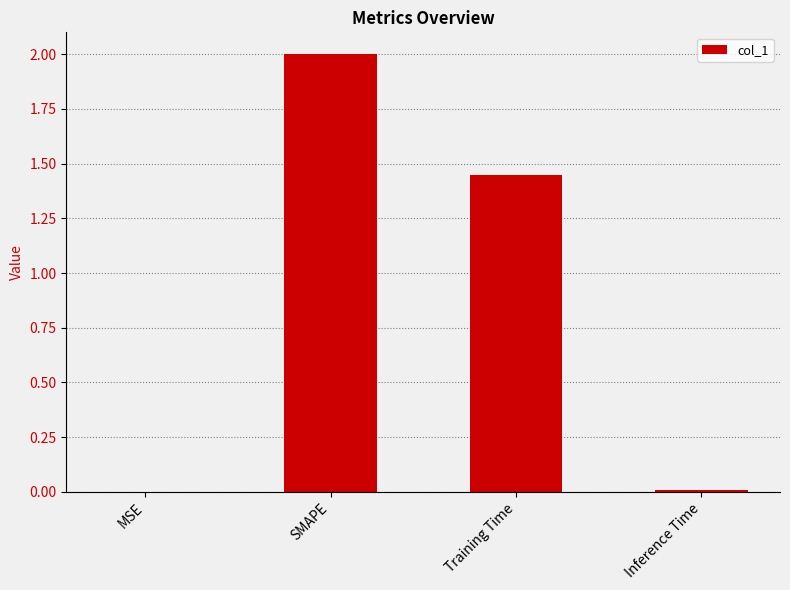

What is the change in value from MSE to SMAPE?

+2.0